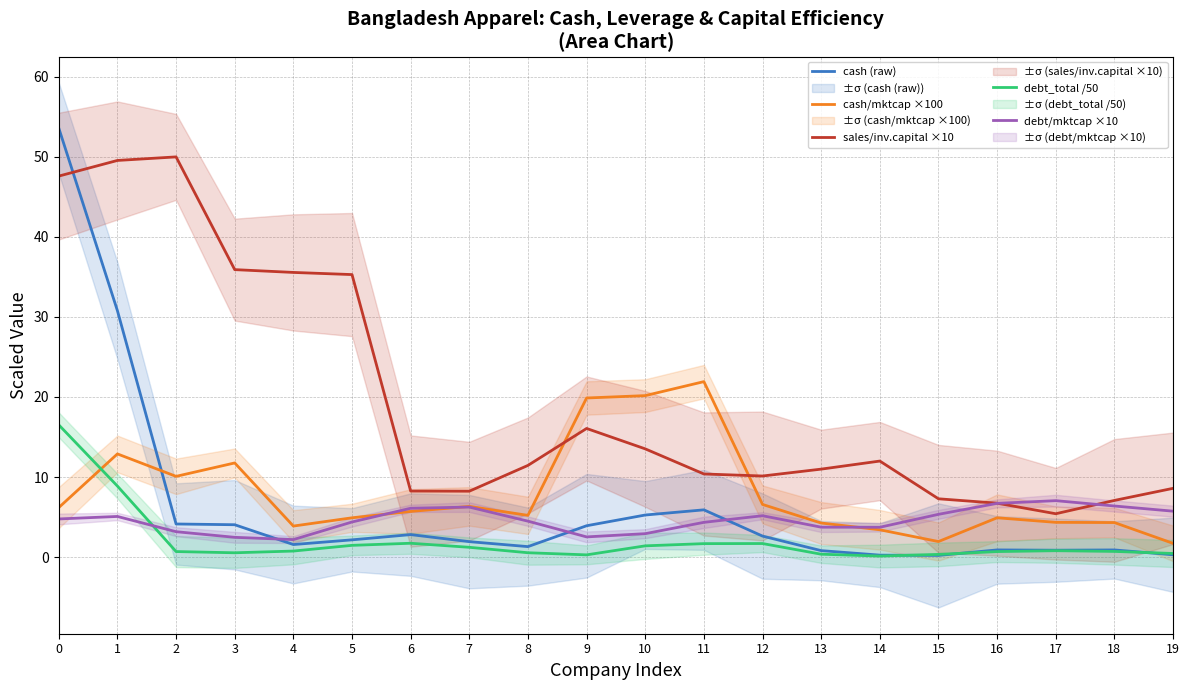

What is the value of the debt/mktcap ×10 point at the 18th from the left?

7.0